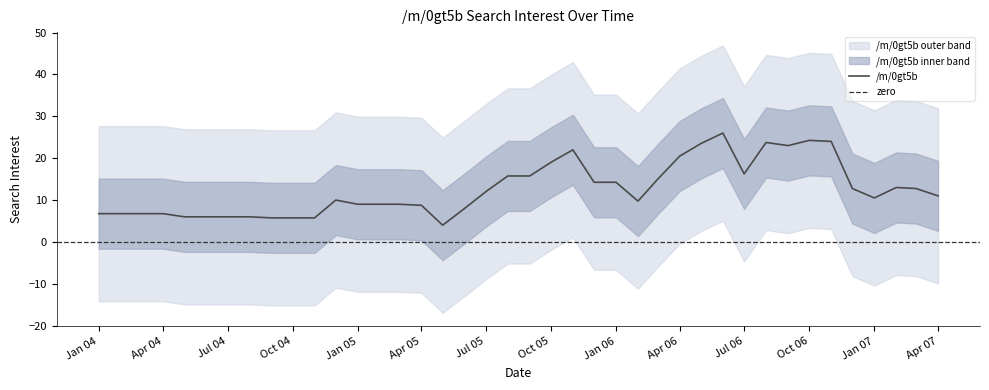

Is it true that /m/0gt5b equals 12.0 at Jul 05?

True